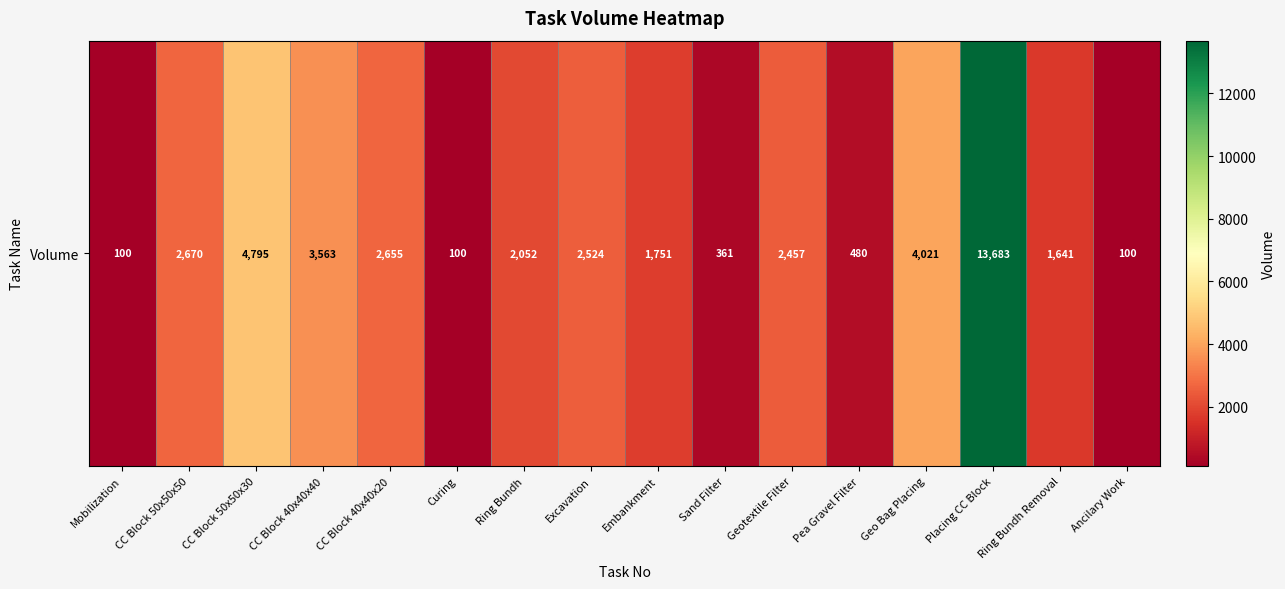

What is the change in value from Ring Bundh to Geo Bag Placing?

+1969